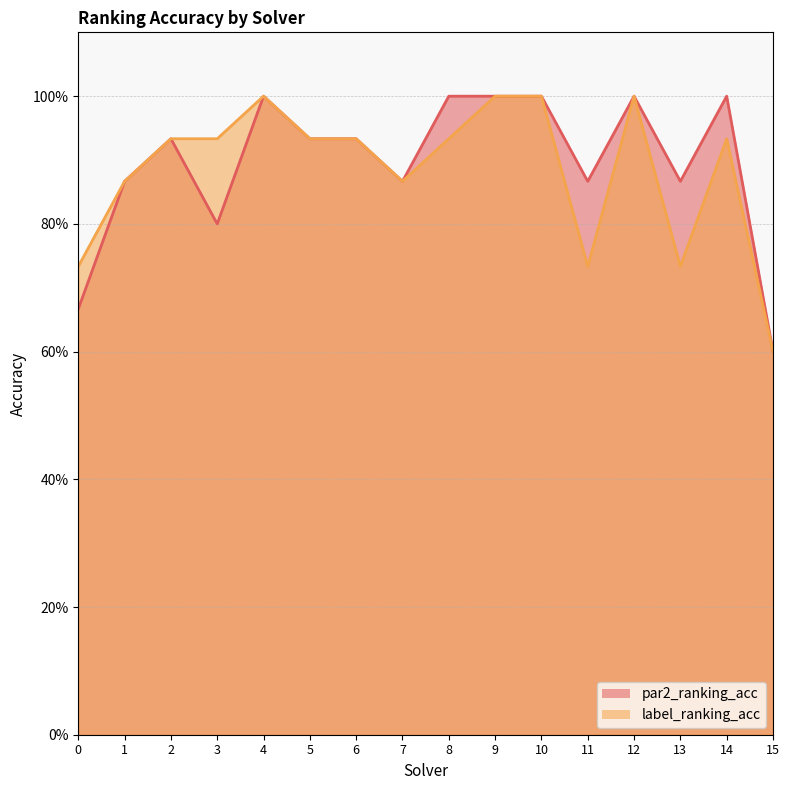

List the series in order of their overall mean, highest first.

par2_ranking_acc, label_ranking_acc